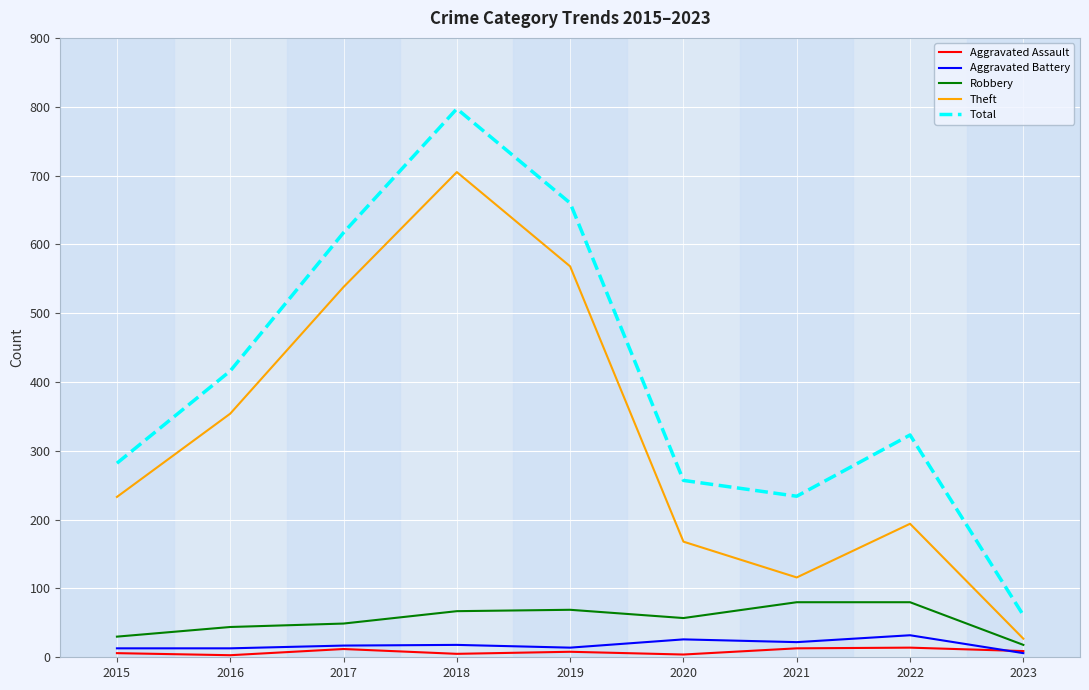

What are all the series names shown in the legend?

Aggravated Assault, Aggravated Battery, Robbery, Theft, Total